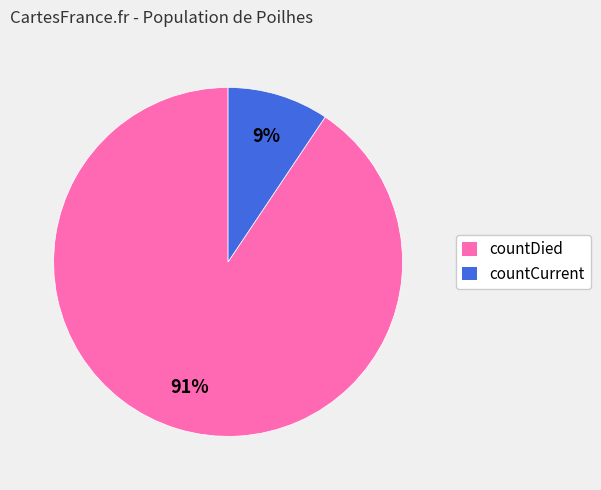

What is the largest slice in the pie chart?

countDied